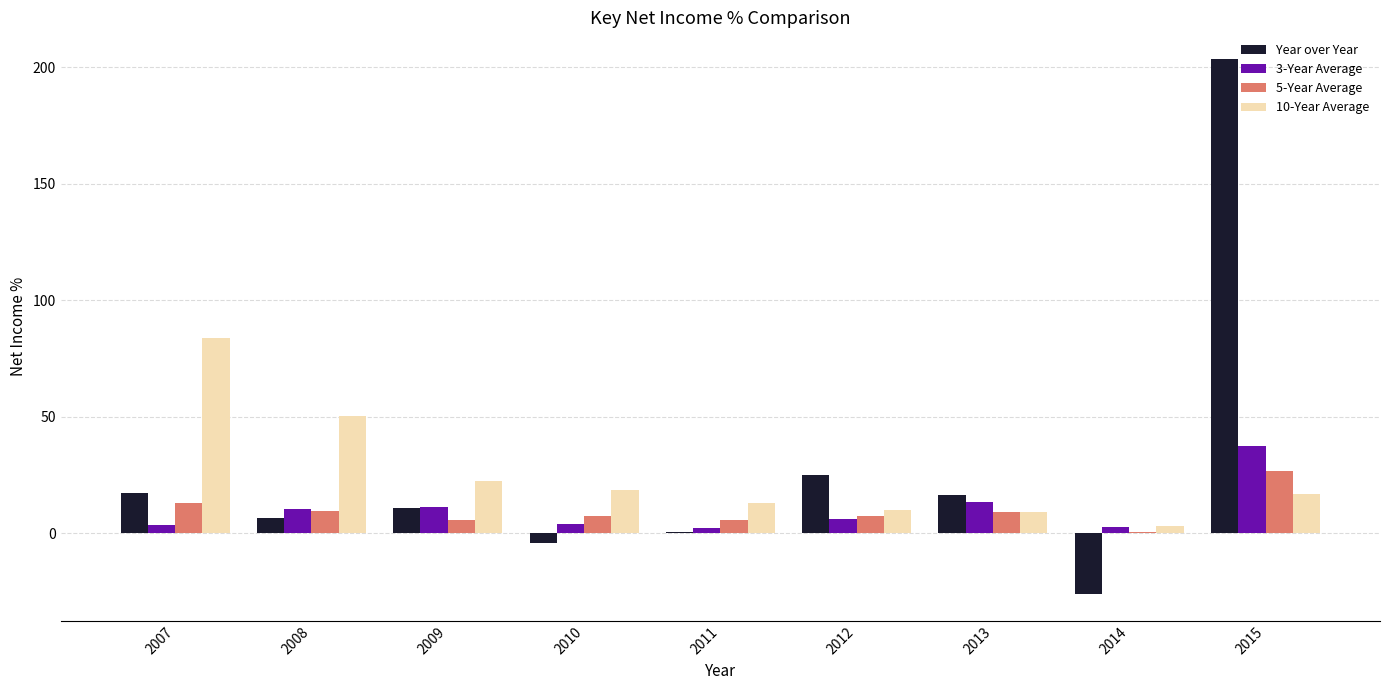

Between 2011 and 2014, which series saw the biggest shift?

Year over Year